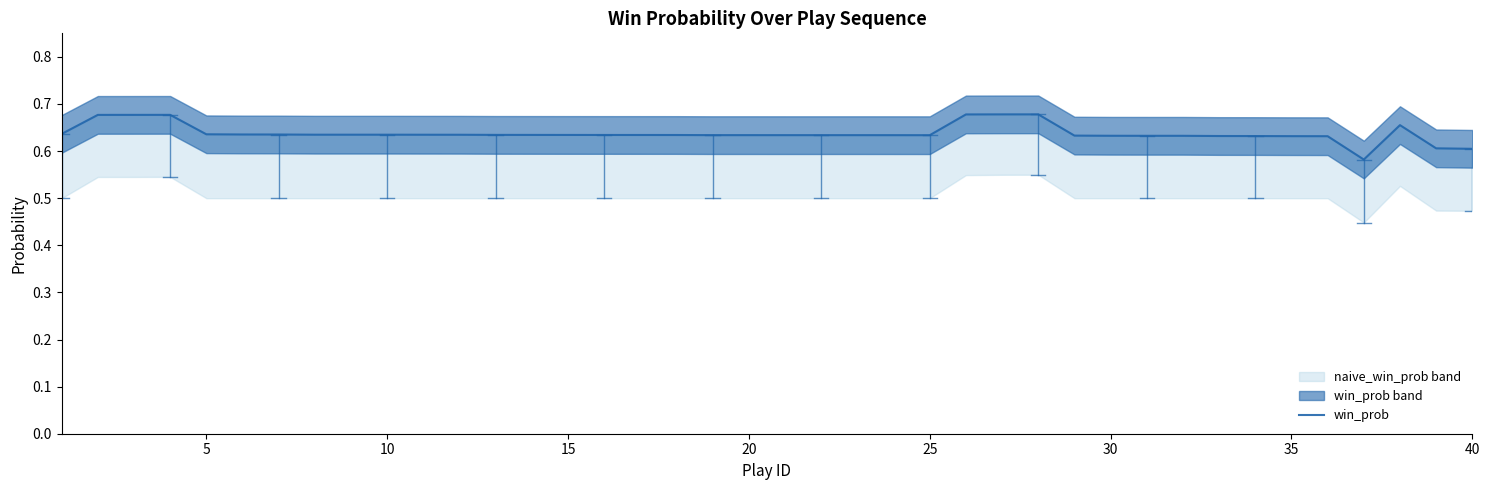

Does the chart have visible grid lines?

No